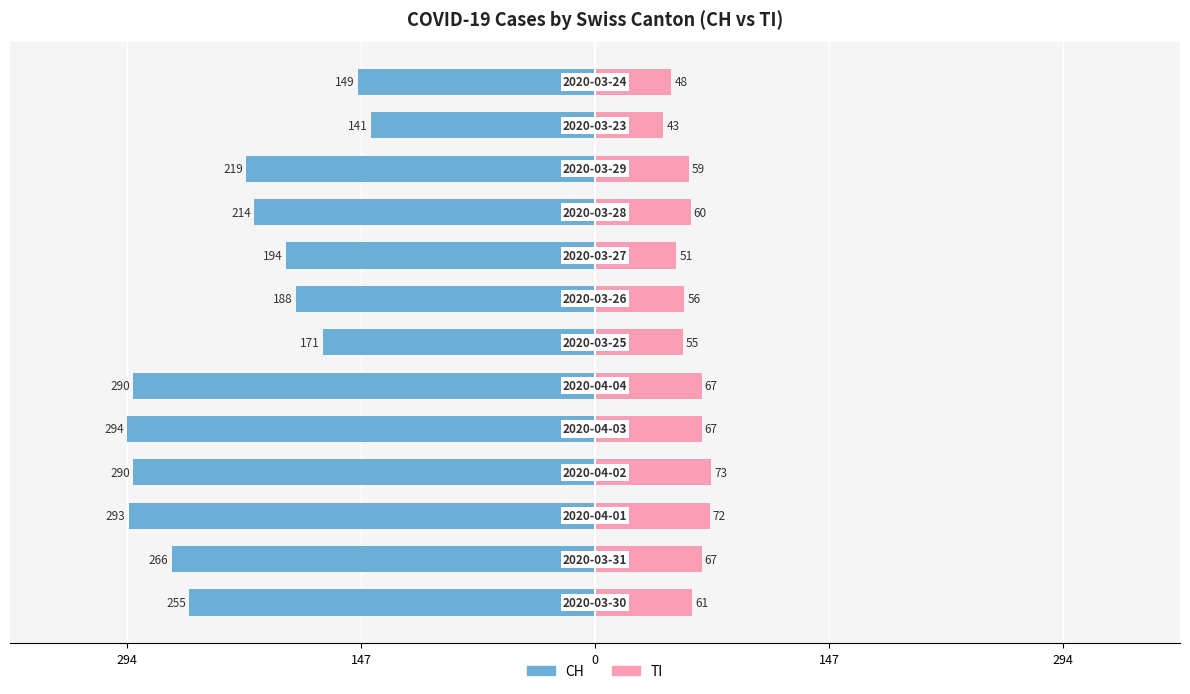

Are the bars horizontal?

Yes